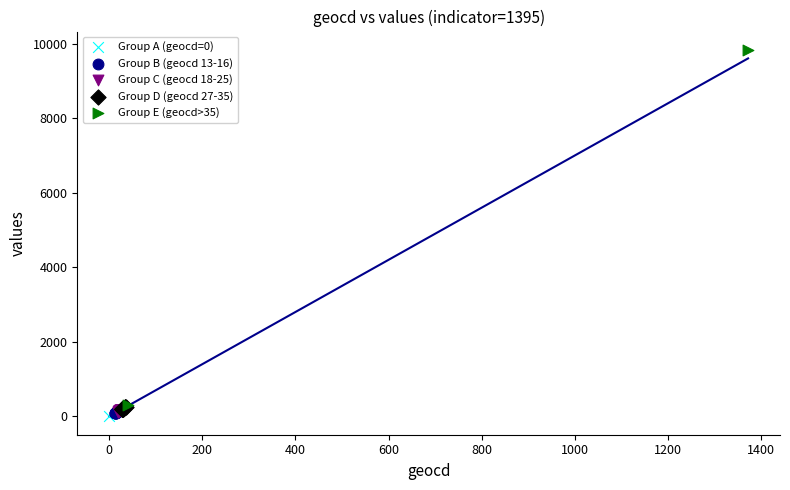

What are all the series names shown in the legend?

Group A (geocd=0), Group B (geocd 13-16), Group C (geocd 18-25), Group D (geocd 27-35), Group E (geocd>35)